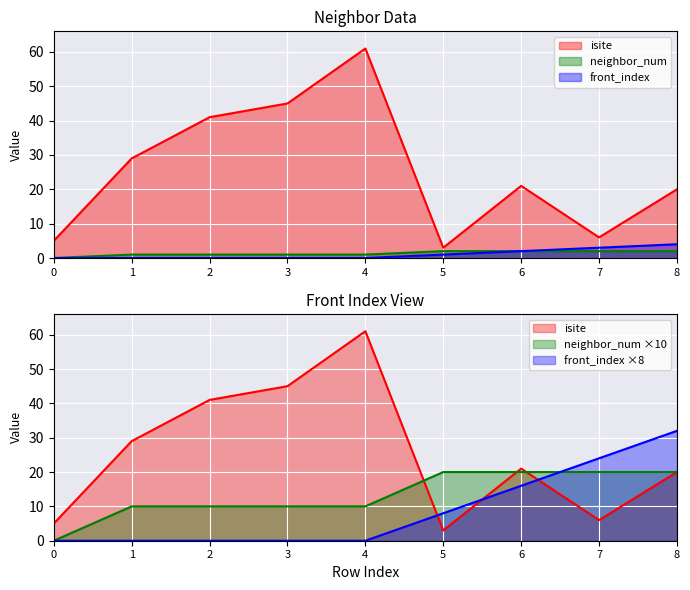

How many neighbor_num values are between 1 and 2?

8